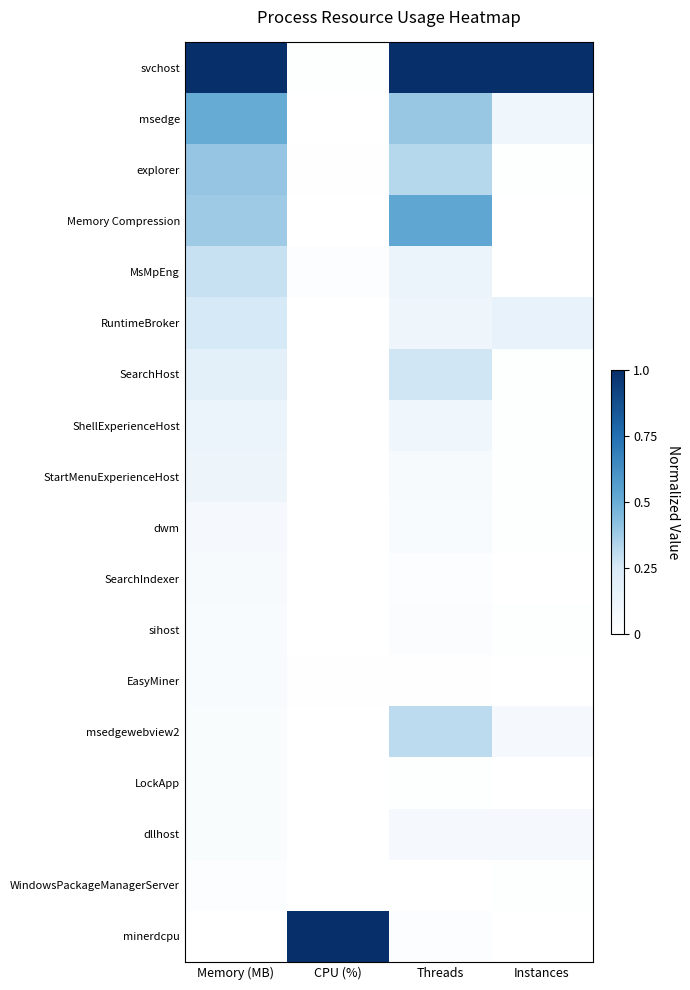

Which label corresponds to the largest value in the chart?

Memory (MB)